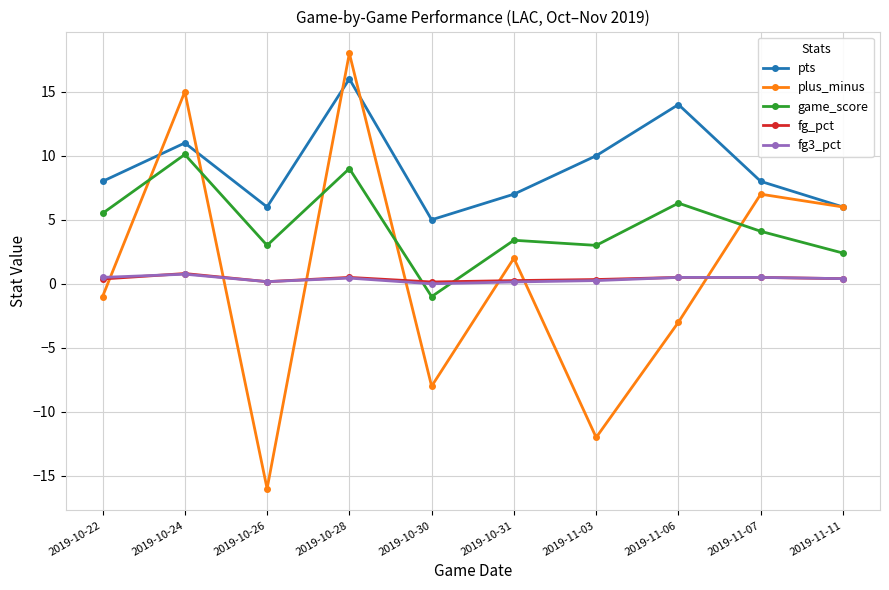

What is the total value across all series at 2019-11-03?

1.6